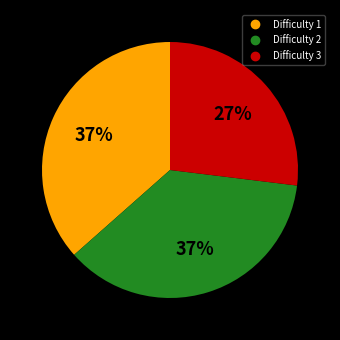

To the nearest percent, what is the average slice percentage?

33%